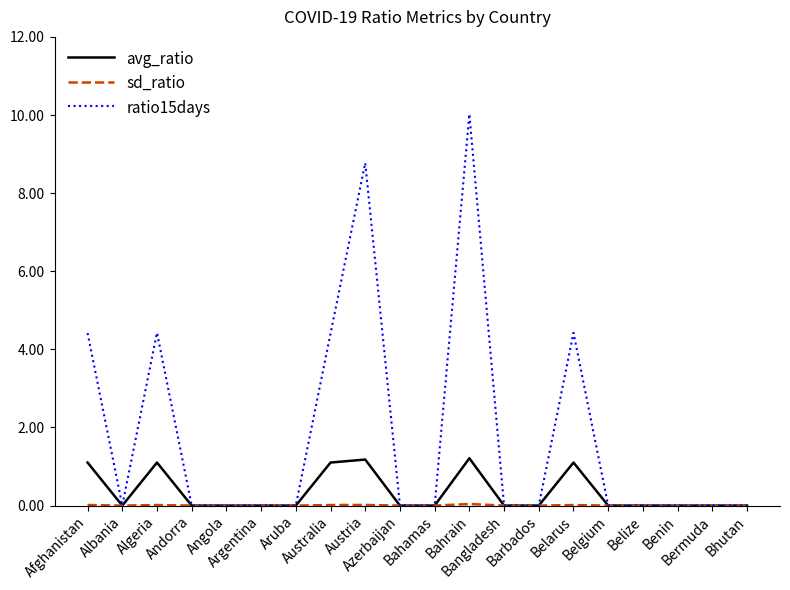

What is the maximum value shown in the chart?

10.0